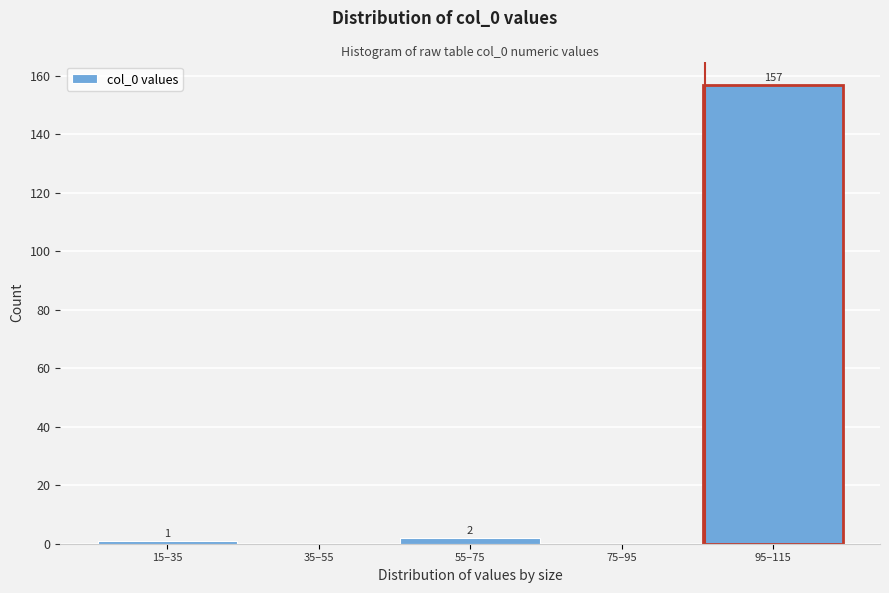

Reading left to right, list all the values displayed in this chart.

15–35=1	35–55=0	55–75=2	75–95=0	95–115=157